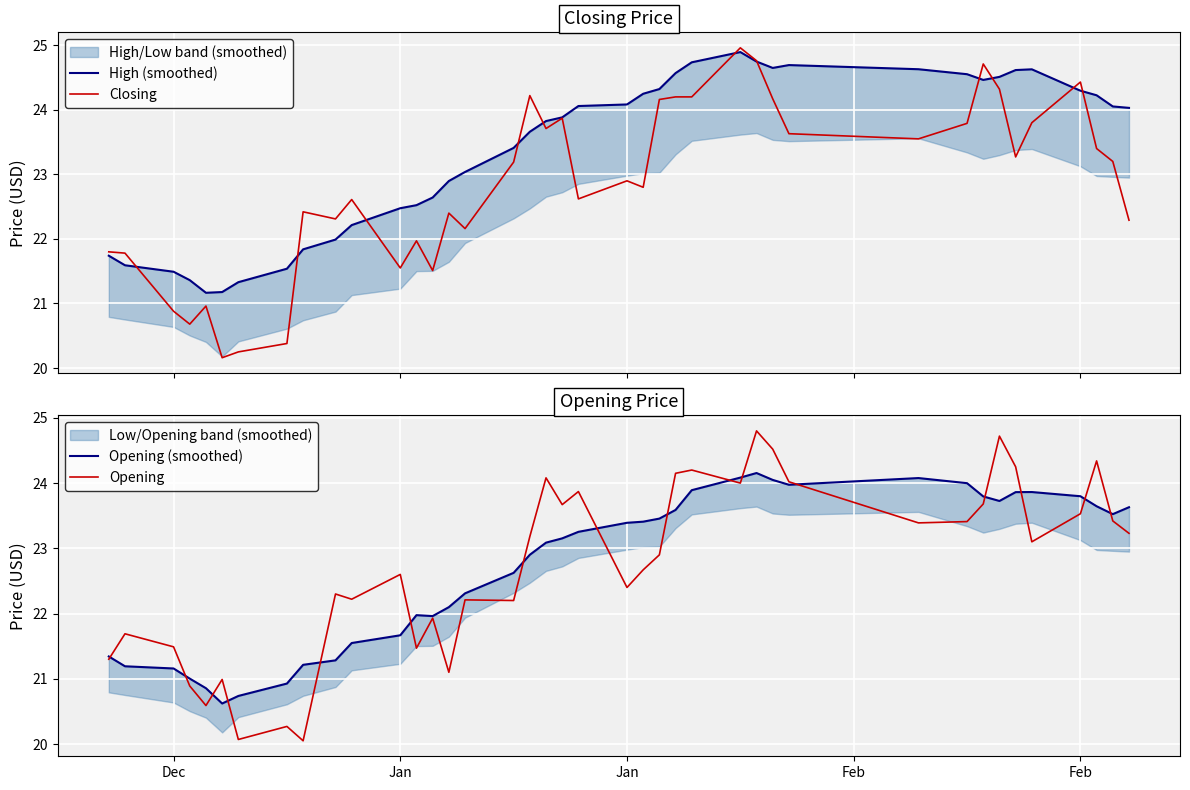

What are all the series names shown in the legend?

High (smoothed), Closing, Opening (smoothed), Opening